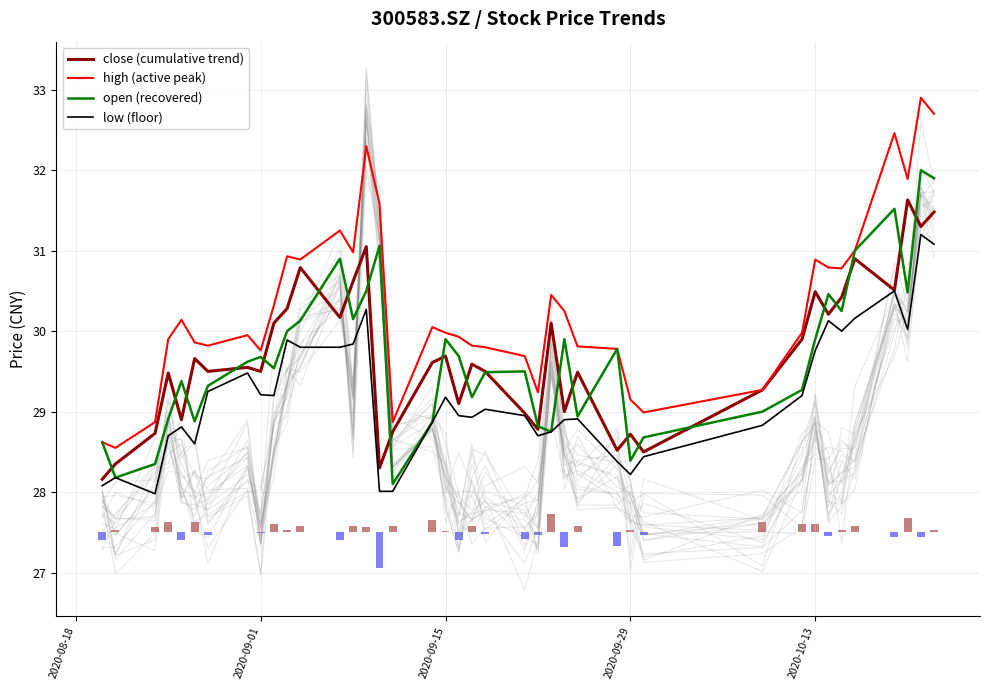

What is the lowest value of the close (cumulative trend) series?

28.2